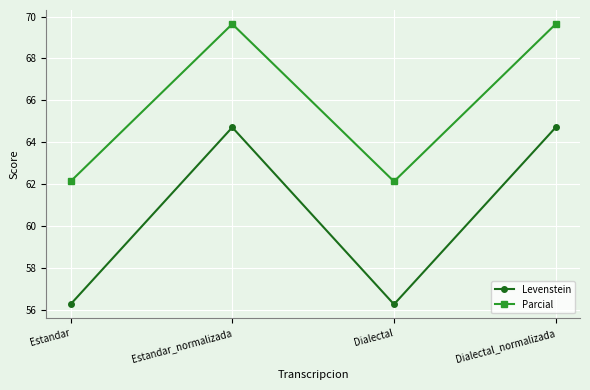

True or false: Parcial and Levenstein intersect in this chart.

False